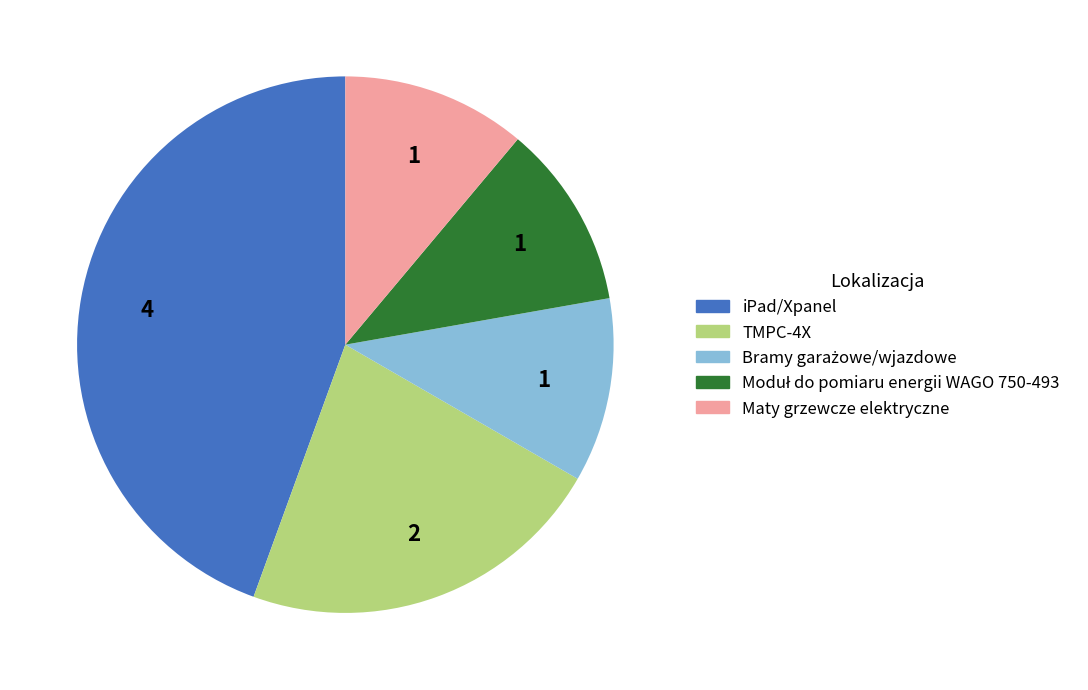

Does any single category account for the majority?

No